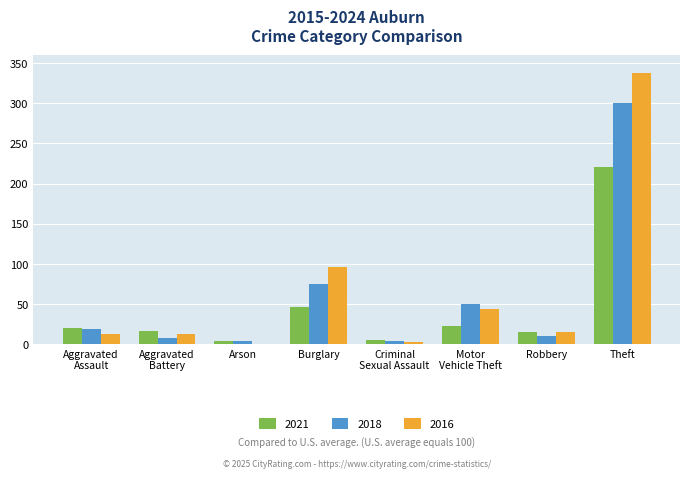

At which category is the sum across all series the highest?

Theft